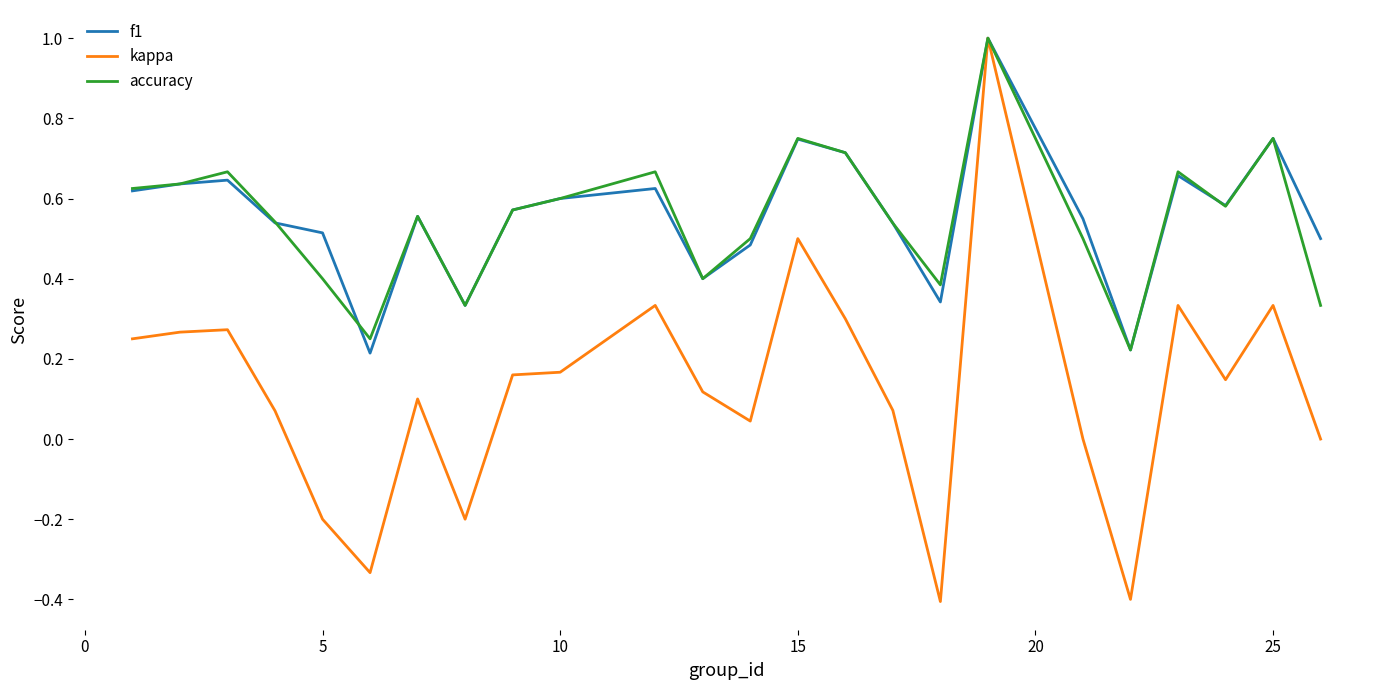

What is the sum of all accuracy values?

13.2